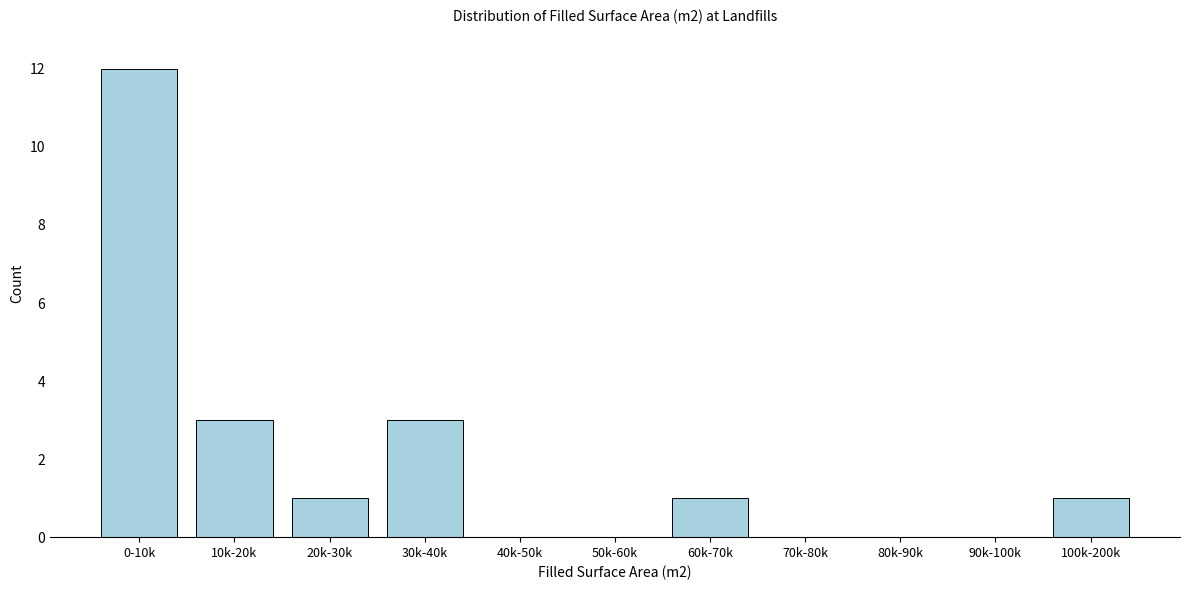

Reading right to left, list all the values displayed in this chart.

100k-200k=1	90k-100k=0	80k-90k=0	70k-80k=0	60k-70k=1	50k-60k=0	40k-50k=0	30k-40k=3	20k-30k=1	10k-20k=3	0-10k=12